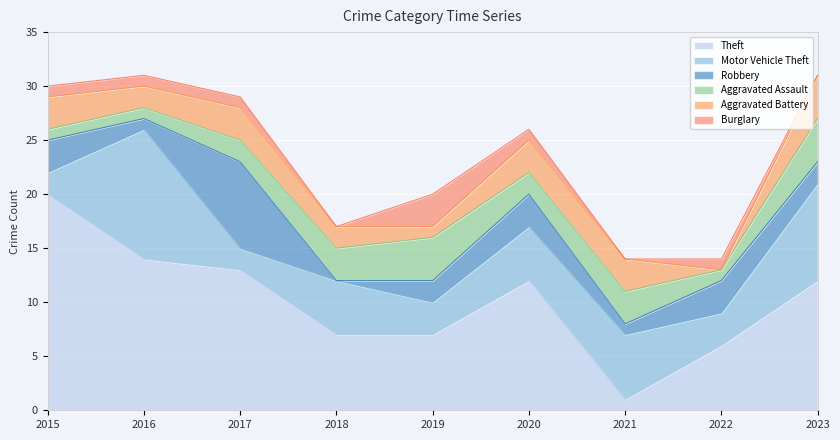

What is the spread (max minus min) of values at 2021?

6